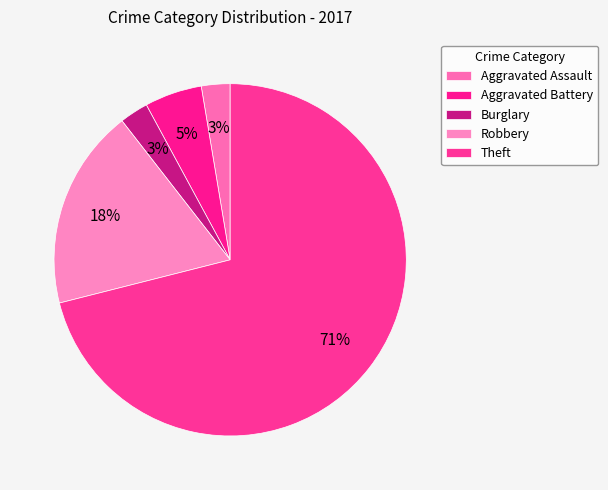

How many segments does this pie chart have?

5